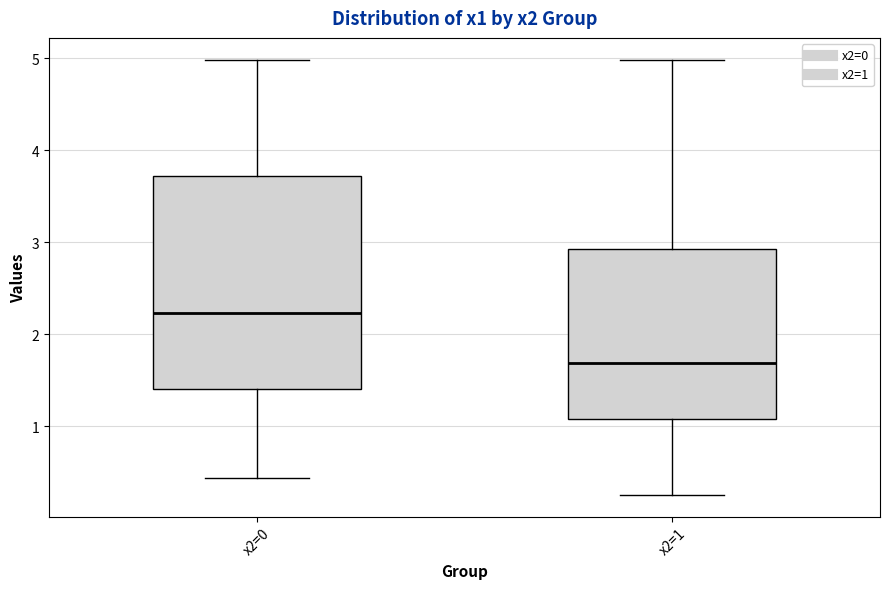

Comparing the boxes themselves (not the whiskers), which one is the tallest?

x2=0